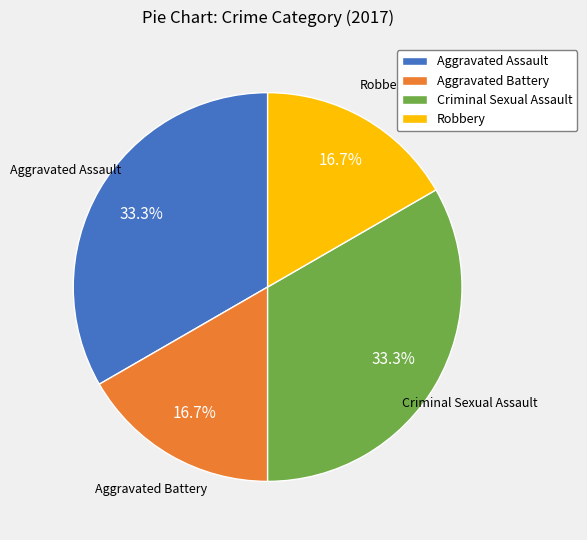

To the nearest percent, what percentage of the pie is Criminal Sexual Assault?

33%